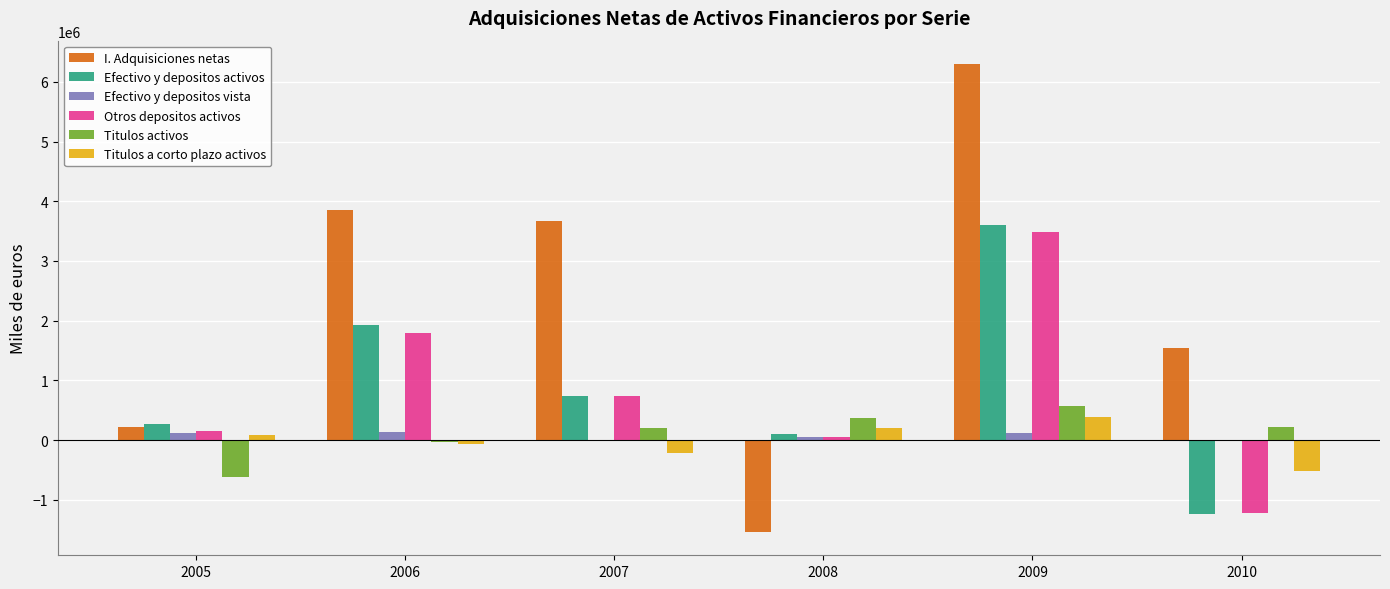

What is the average value of the Titulos a corto plazo activos series?

-22774